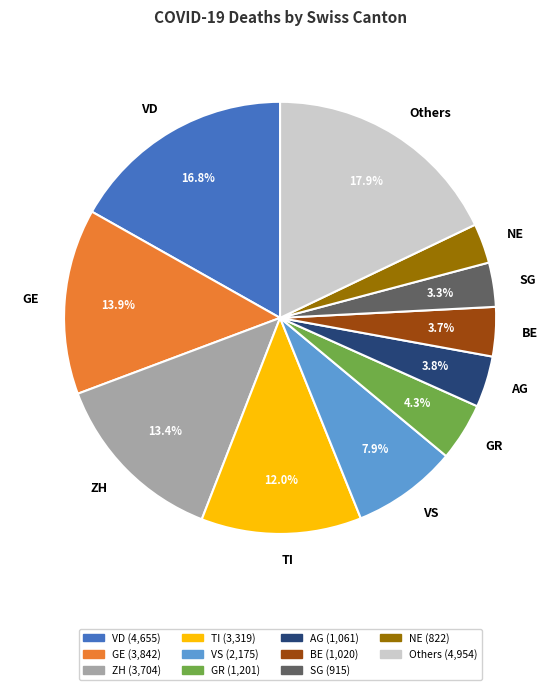

Between GR and TI, which is larger?

TI